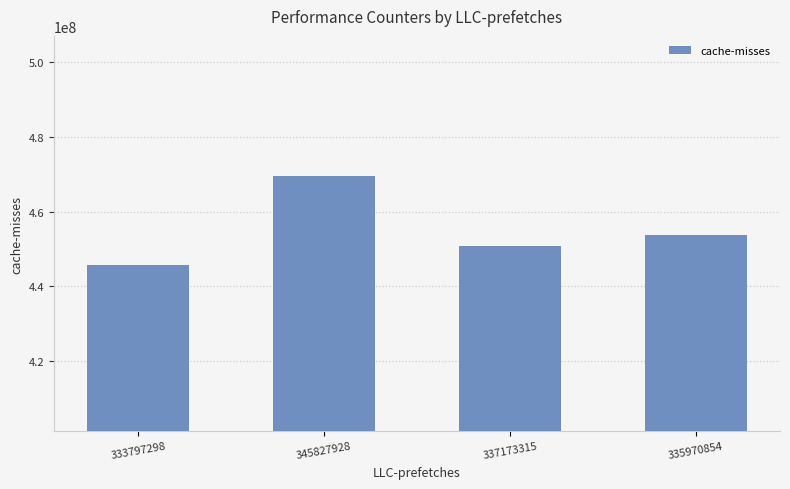

What is the average value?

454963481